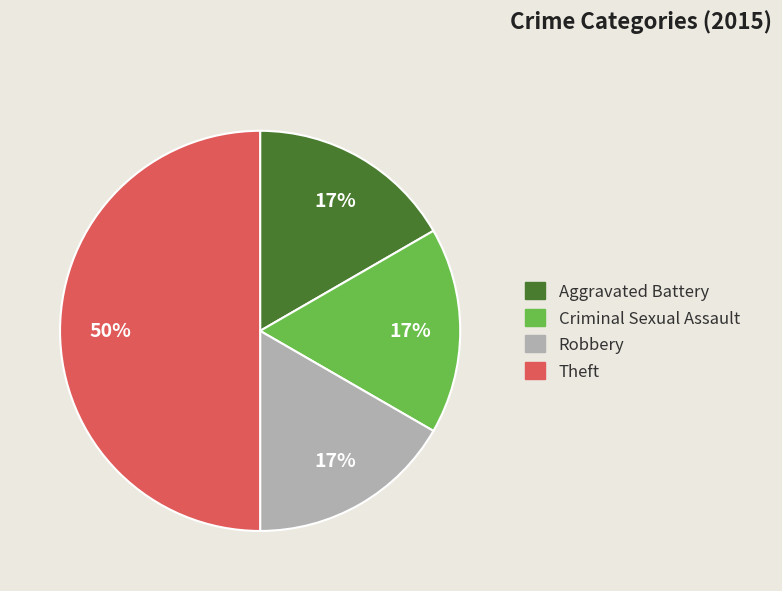

What is the largest slice in the pie chart?

Theft